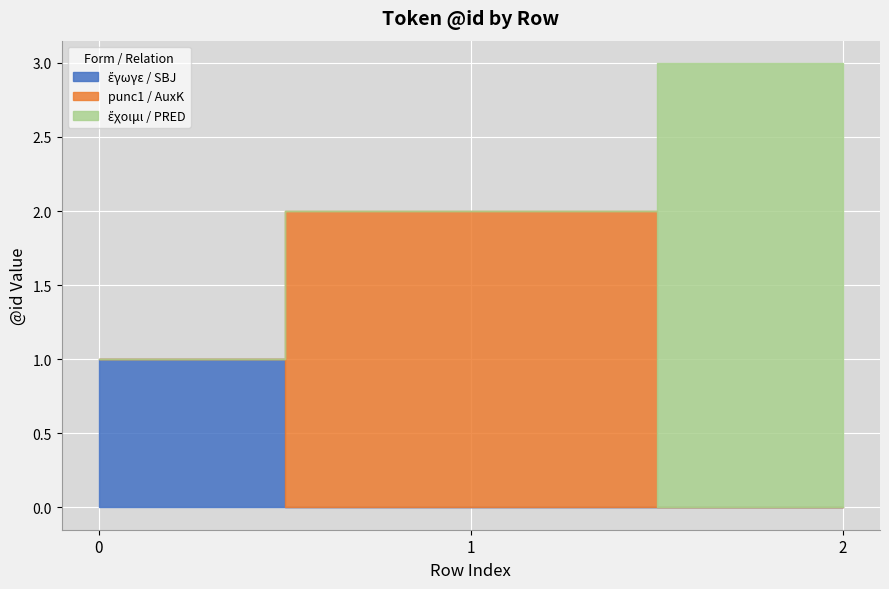

Where does the data first go above 2?

2